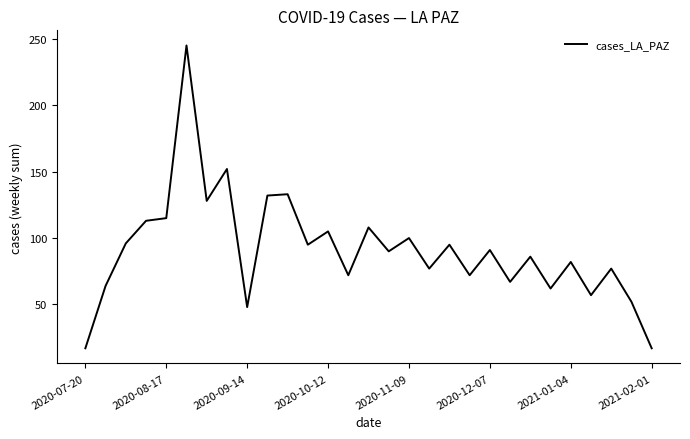

What is the sum of all values?

2648